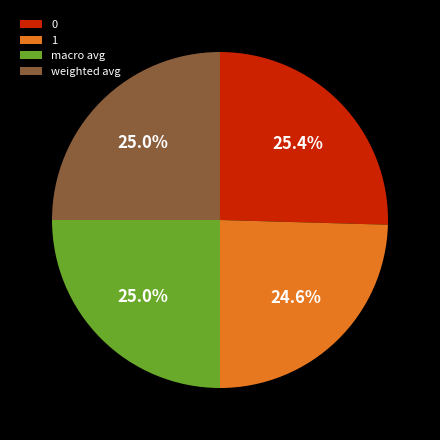

Does weighted avg represent more than half of the total?

No